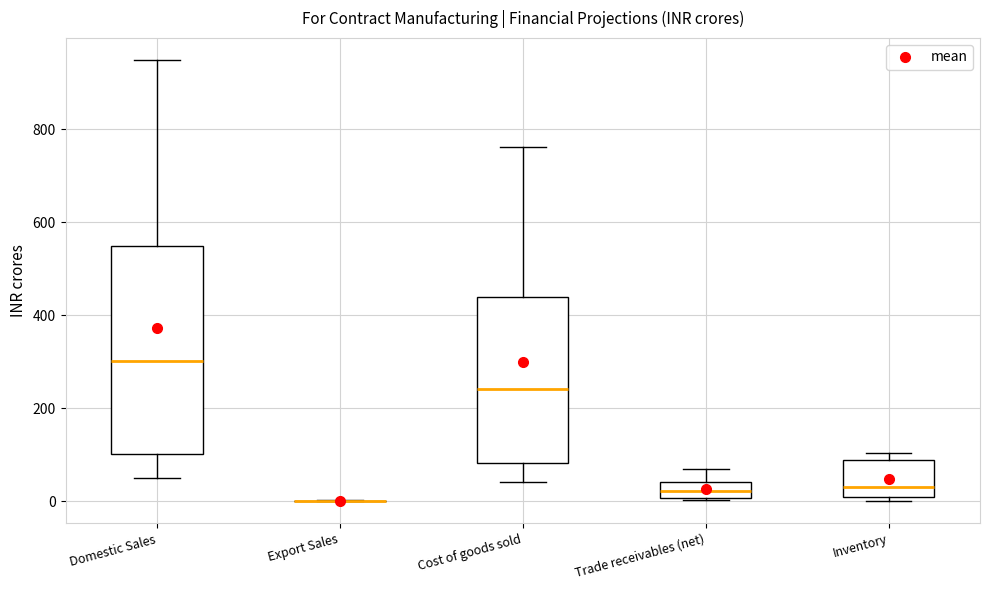

Which box is the tallest, from its lower edge to its upper edge?

Domestic Sales